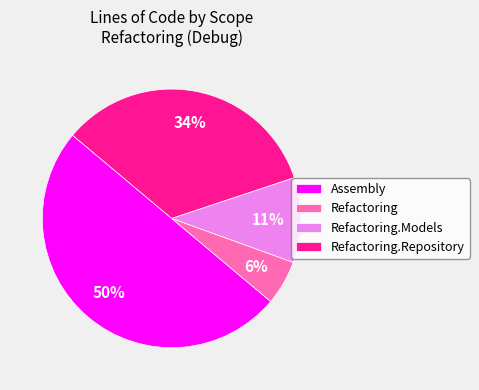

Is Refactoring.Models the majority of the pie?

No